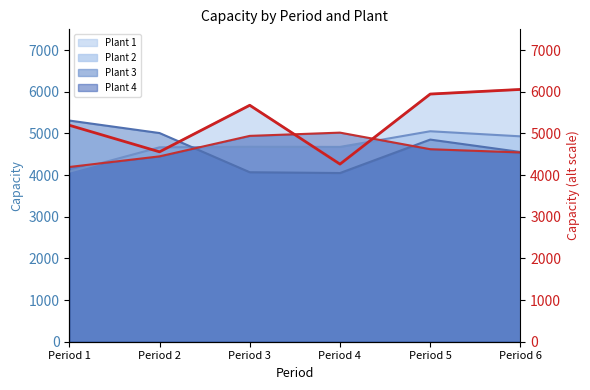

Which has a higher value, Period 4 or Period 6?

Period 6